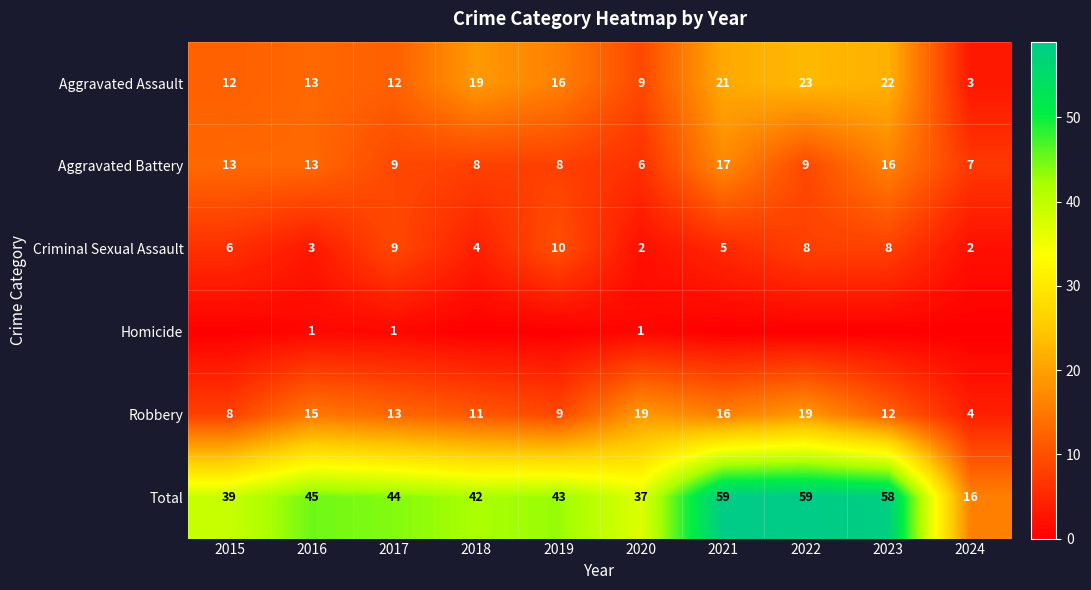

At how many categories does at least one series exceed 47?

3